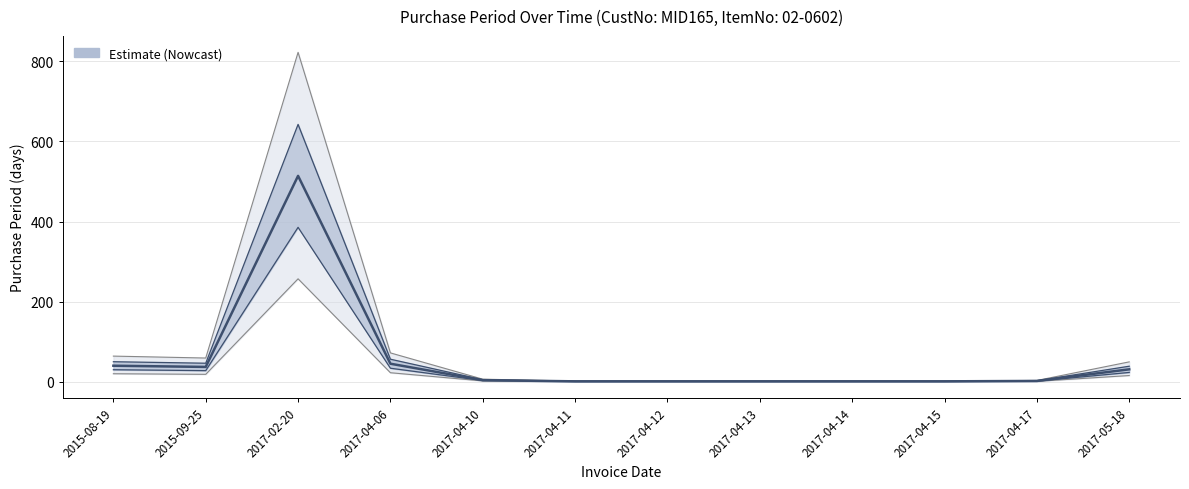

Is it true that the value at 2017-04-15 is 1?

True